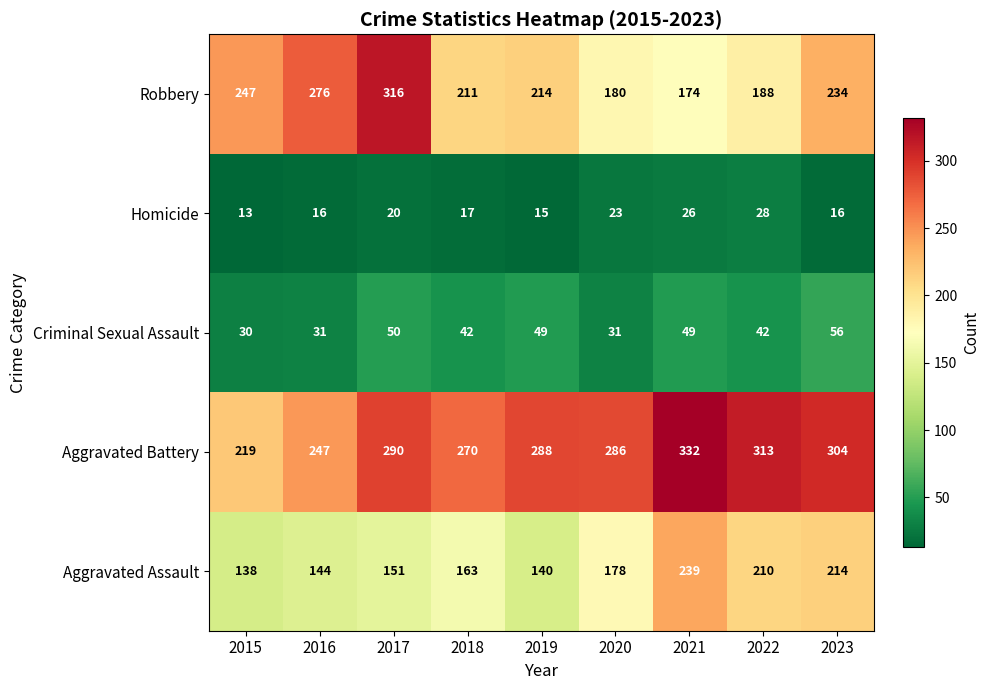

At which category does the chart reach its minimum across all series?

2015